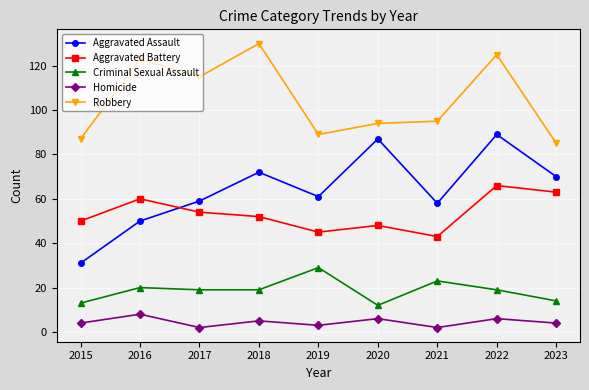

Is the value of Aggravated Battery at 2020 greater than the value of Homicide at 2018?

Yes